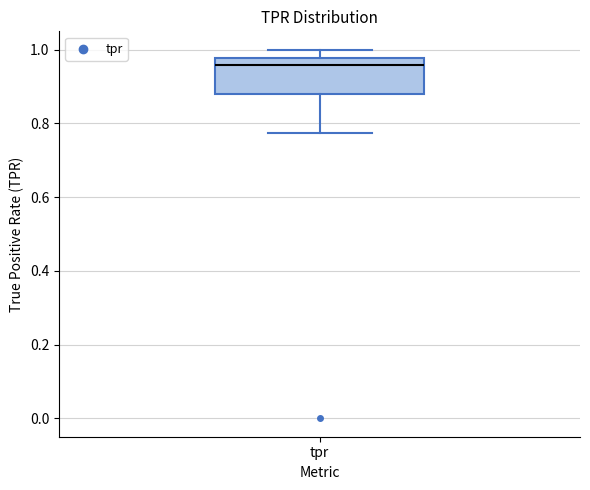

Where does the median line of the box for tpr sit on the y-axis? The values are not printed on the chart, so give them approximately, as read against the axis.

0.96